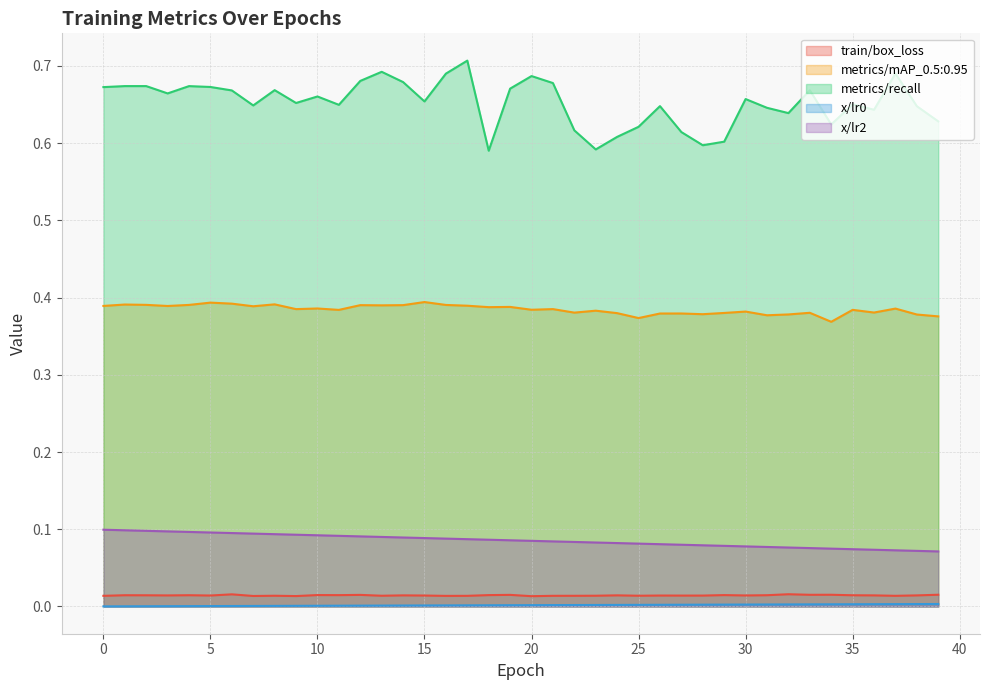

What is the difference between the highest and lowest values at 23?

0.6